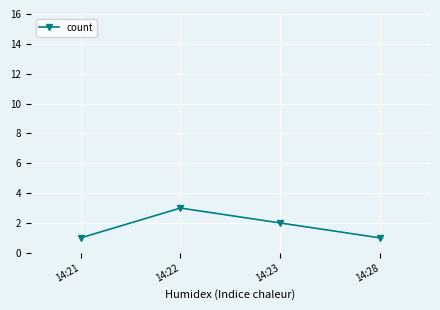

What is the change in value from 14:21 to 14:23?

+1